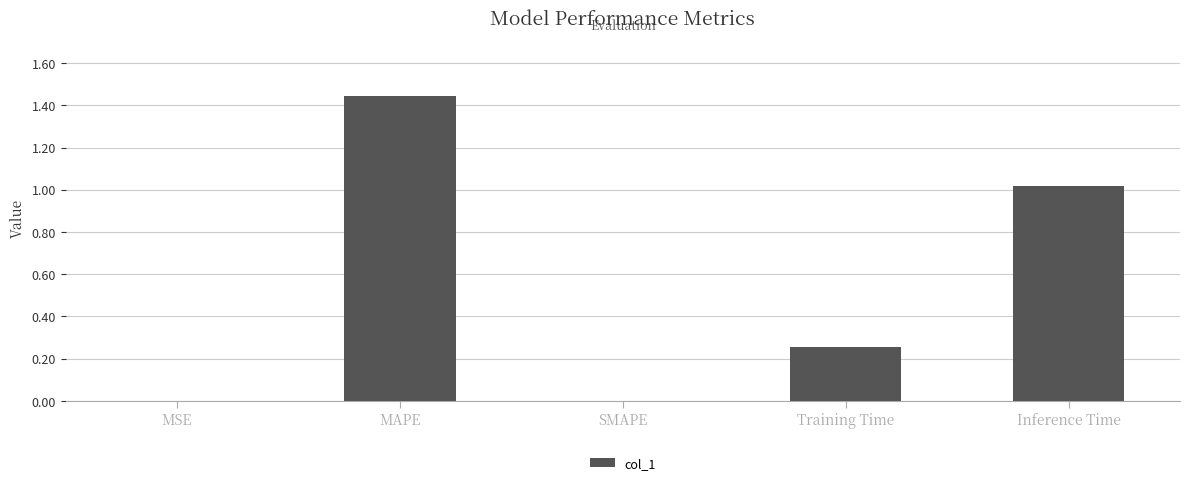

At which category does the chart reach its peak across all series?

MAPE